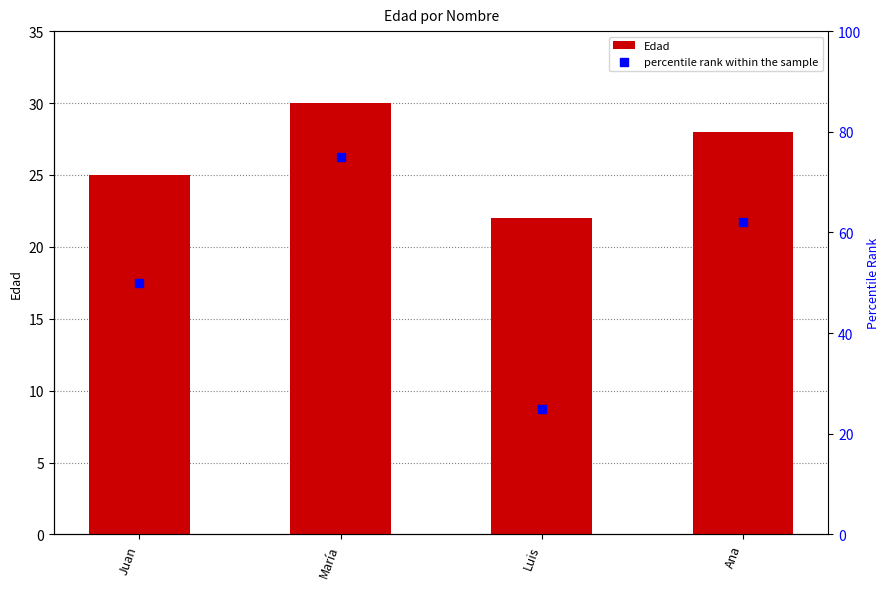

Which series has the largest total across all categories?

percentile rank within the sample